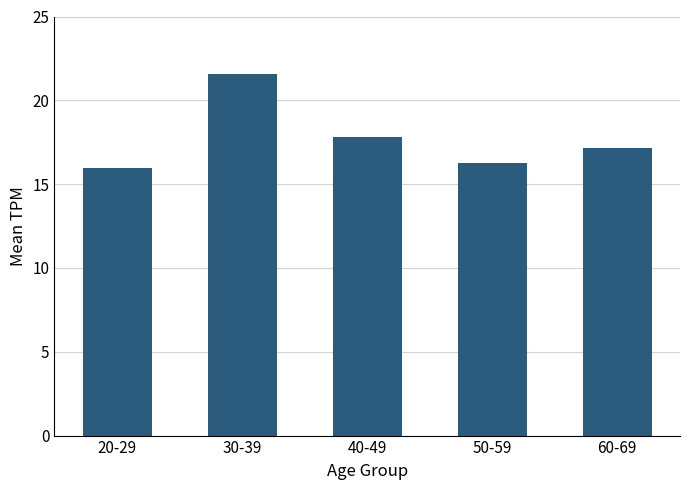

What is the difference between the second highest and minimum values?

1.9